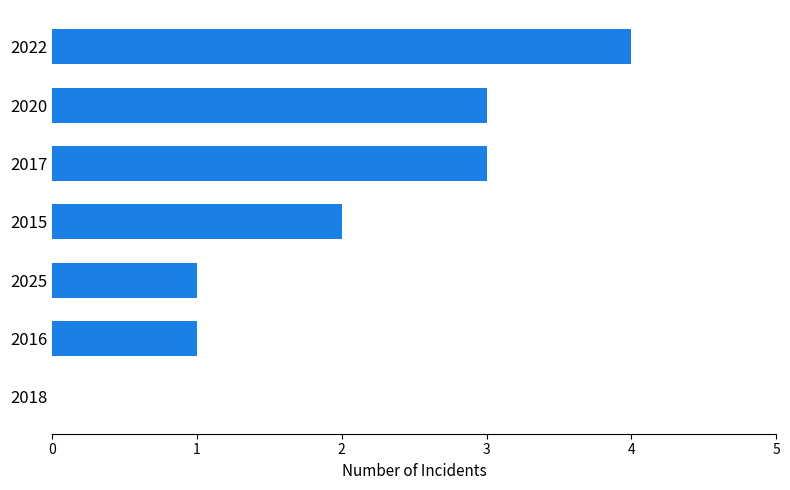

Does the chart contain stacked bars?

No